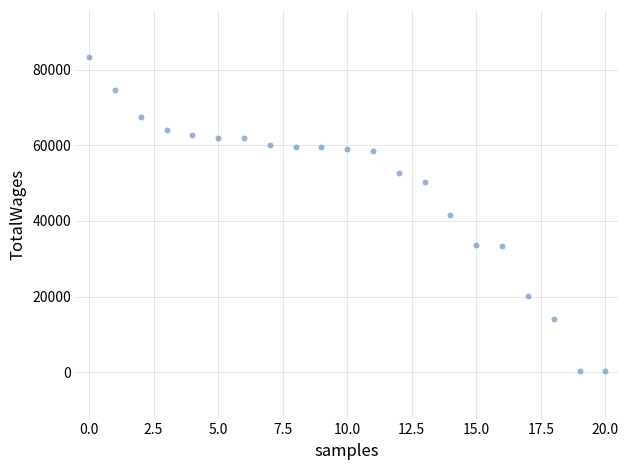

What is the range of Y values (max minus min)?

83130